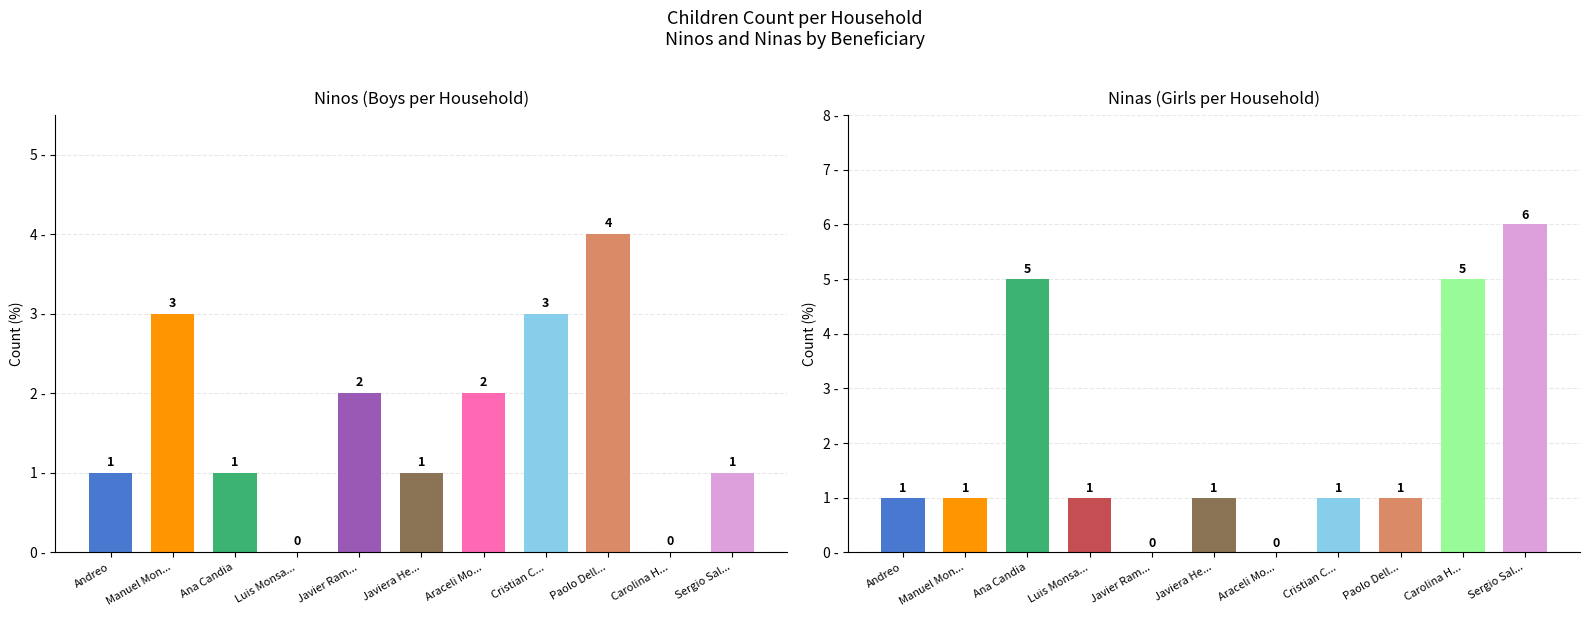

At which category is the sum across all series the highest?

Sergio Salvo